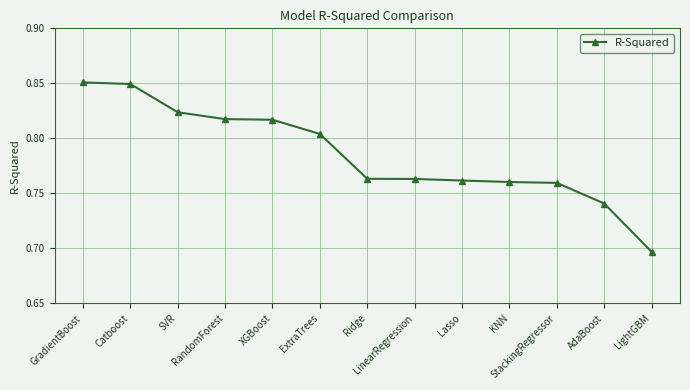

How many series are shown in this chart?

1